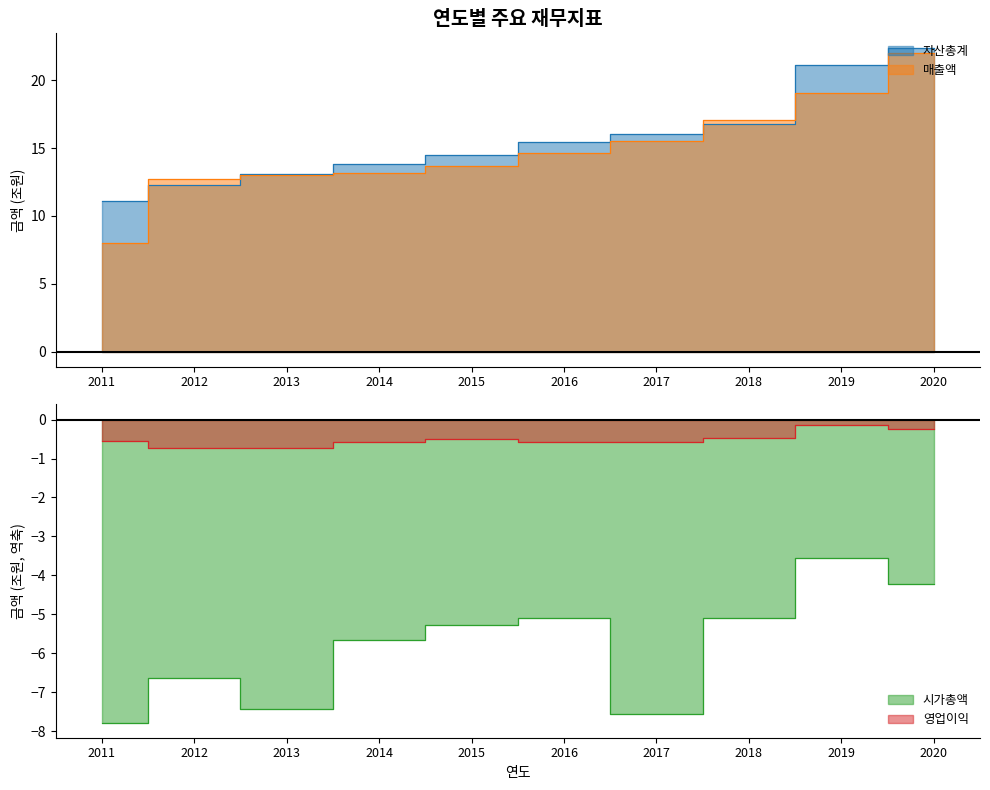

What is the smallest value displayed?

-7.8